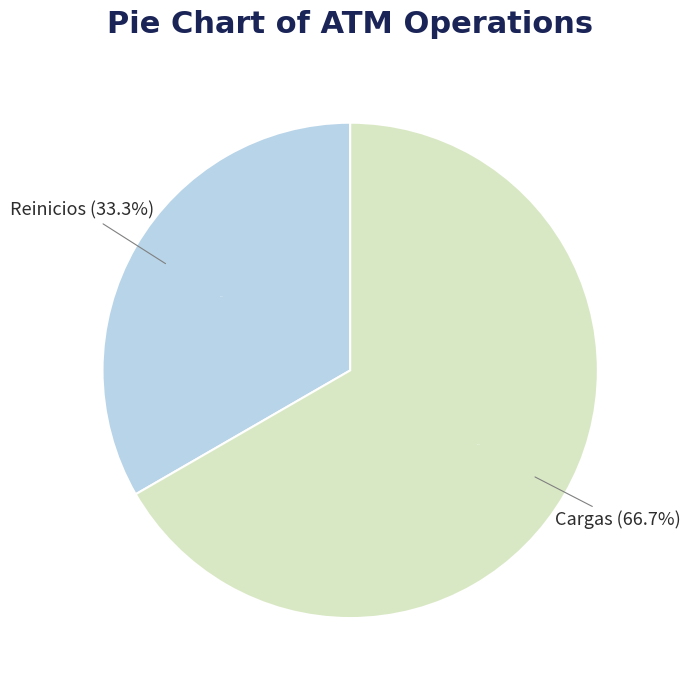

Is there a majority slice in this chart?

Yes